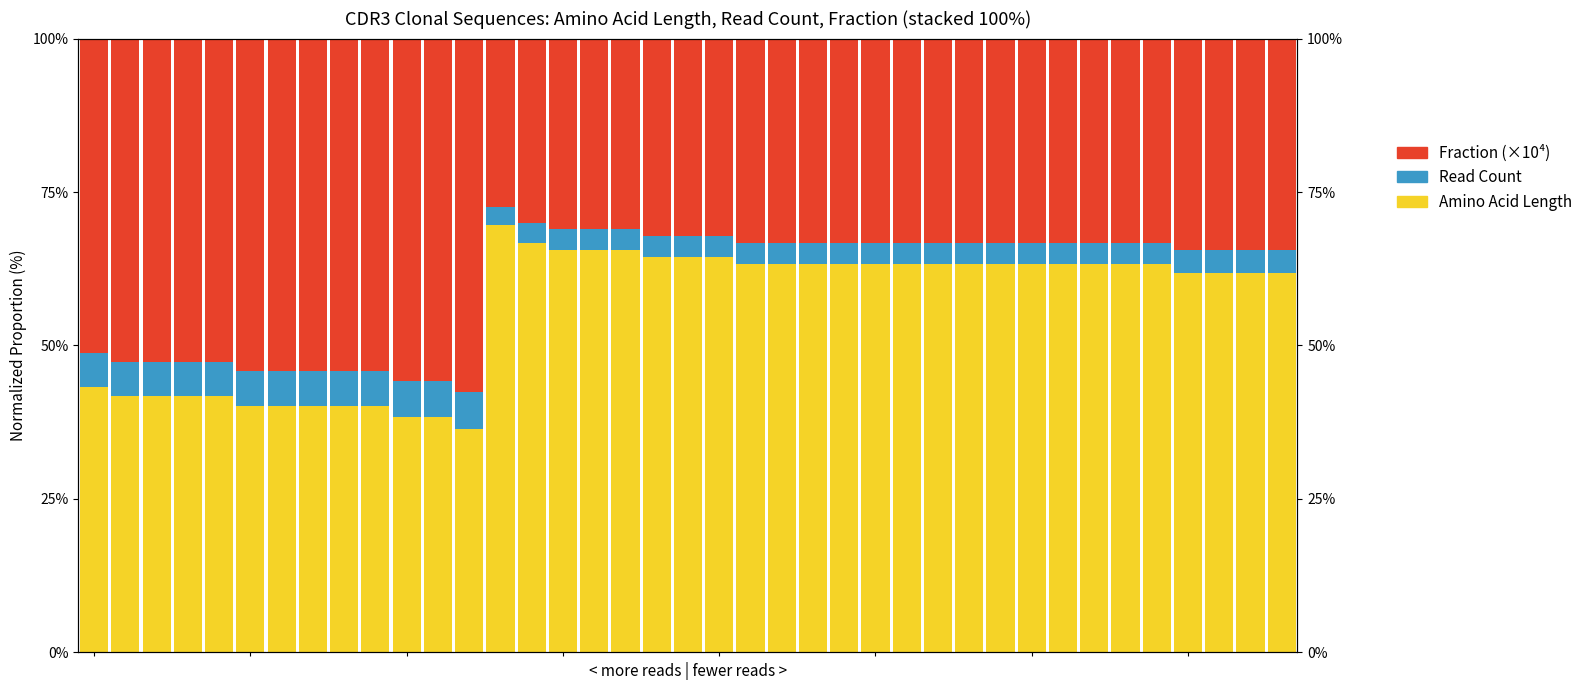

Is it true that Read Count equals 5.7 at 35?

False